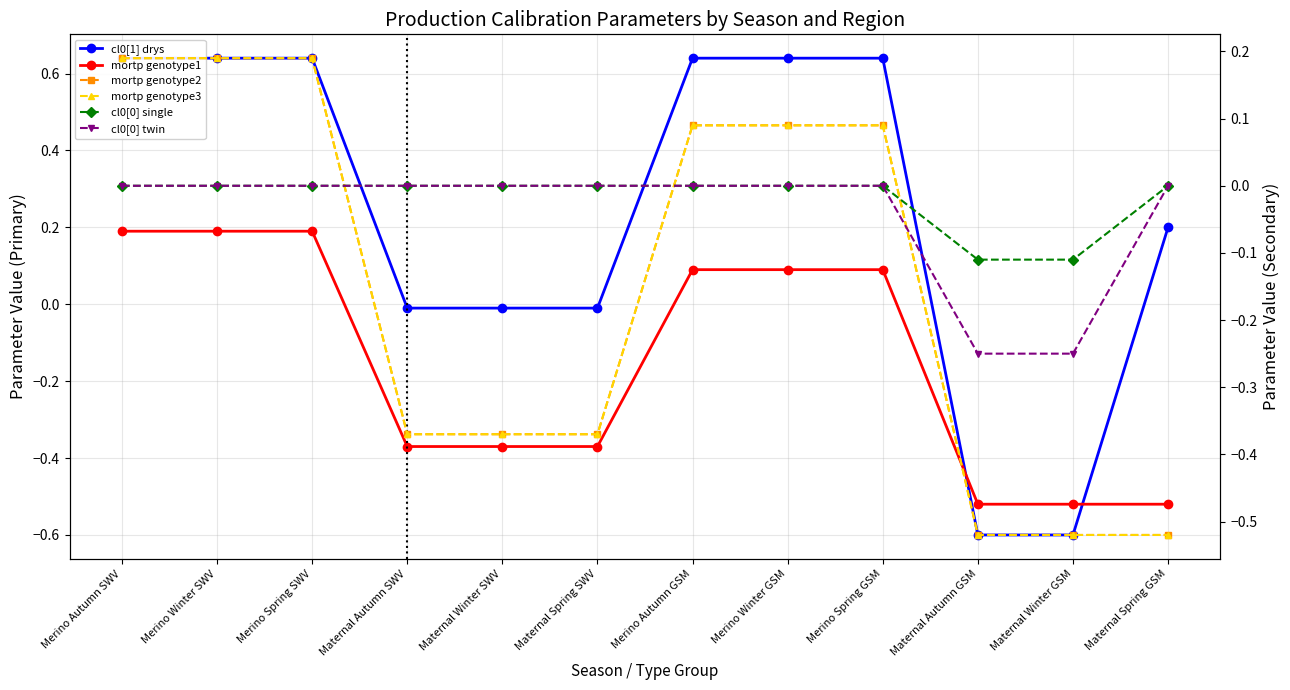

Between which two adjacent categories do mortp genotype2 and cl0[0] twin first intersect?

Merino Spring SWV and Maternal Autumn SWV